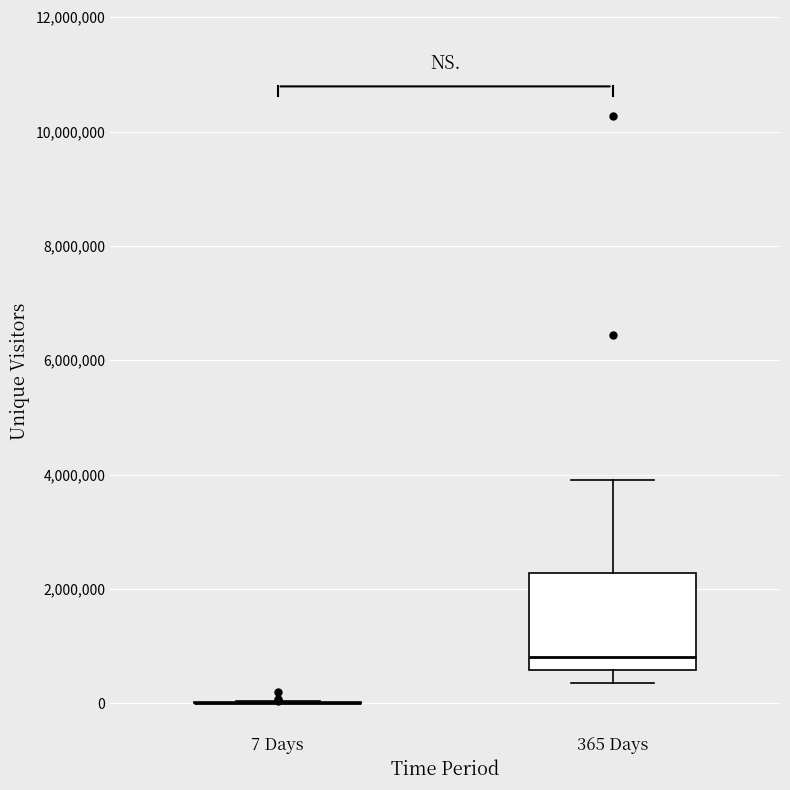

Reading left to right, read every box against the y-axis: the position of its median line, the range the box covers, and the ends of its whiskers. The values are not printed on the chart, so give them approximately, as read against the axis.

7 Days: box collapsed to a line at 0, whiskers 0 to 0
365 Days: median 800000, box 600000 to 2200000, whiskers 400000 to 3800000